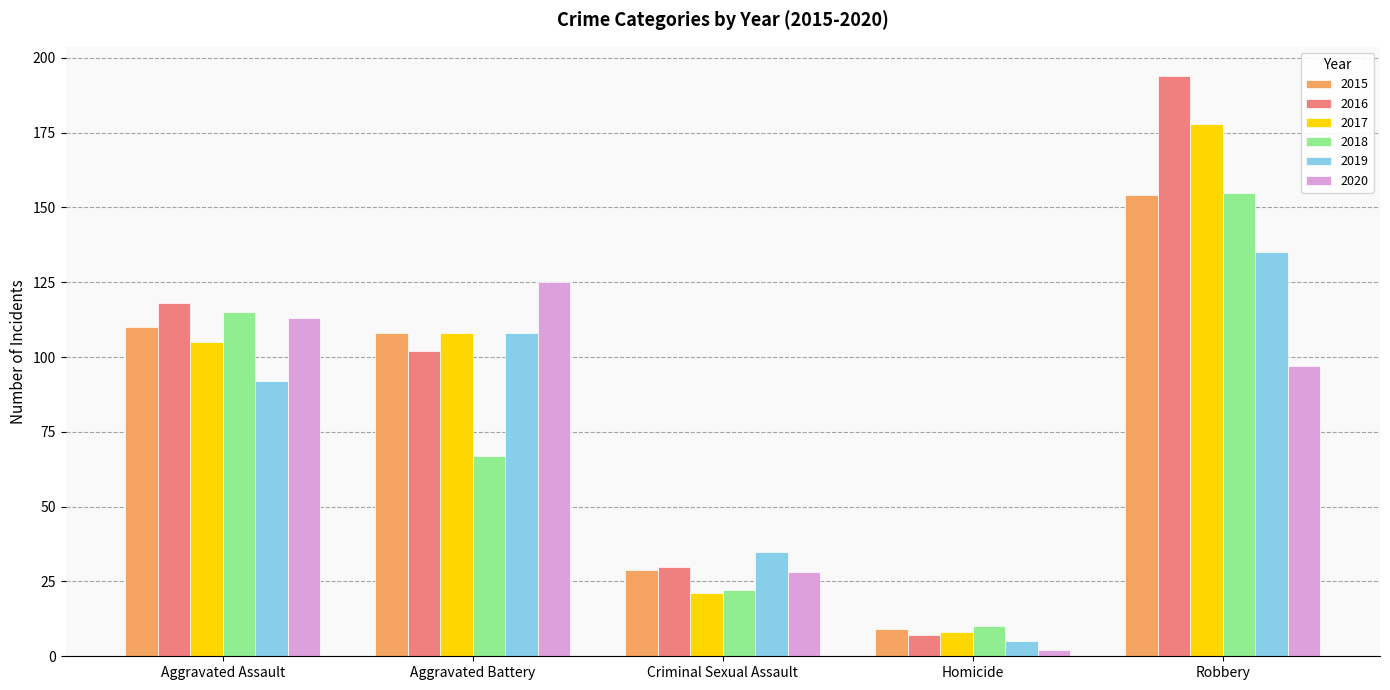

How many values in the 2015 series are below 108?

2